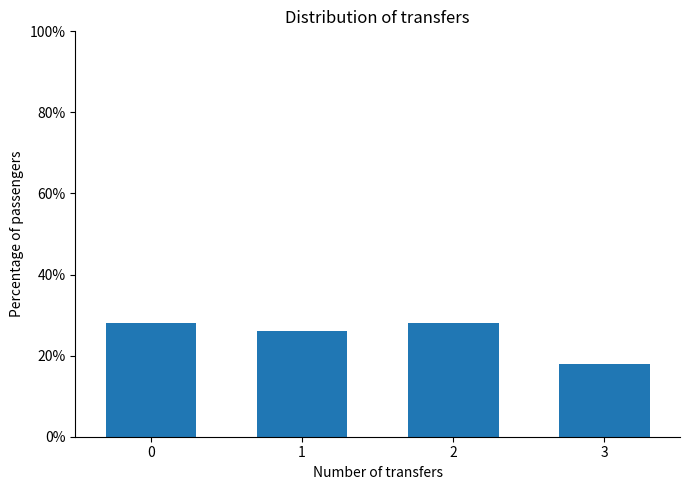

Reading right to left, transcribe all the data shown in this chart.

18.0	28.0	26.0	28.0